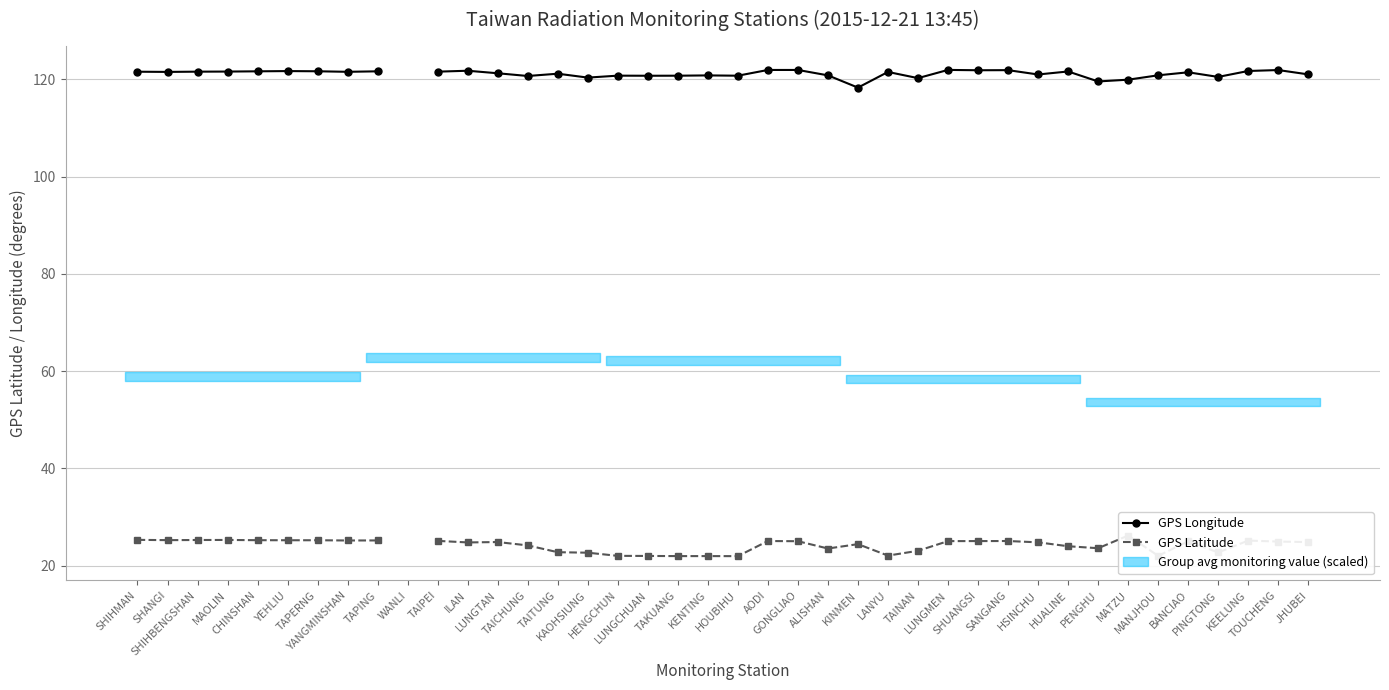

Which has a higher value, PINGTONG or TAKUANG?

TAKUANG